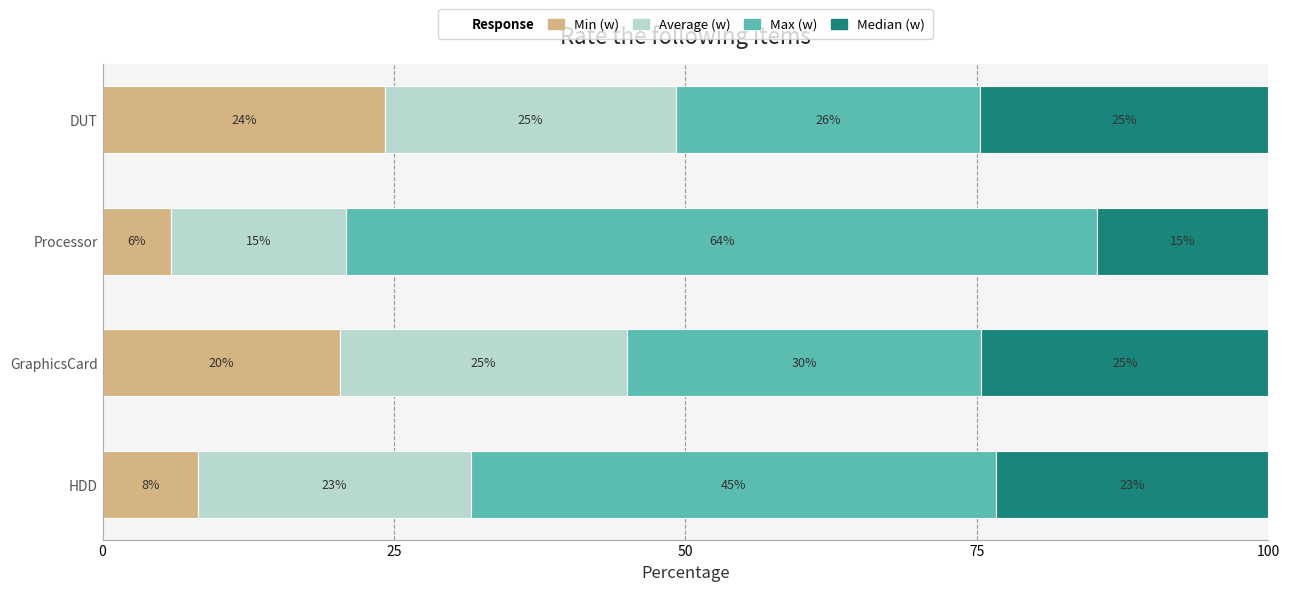

The Min (w) series shows 33.5 at GraphicsCard. True or false?

False